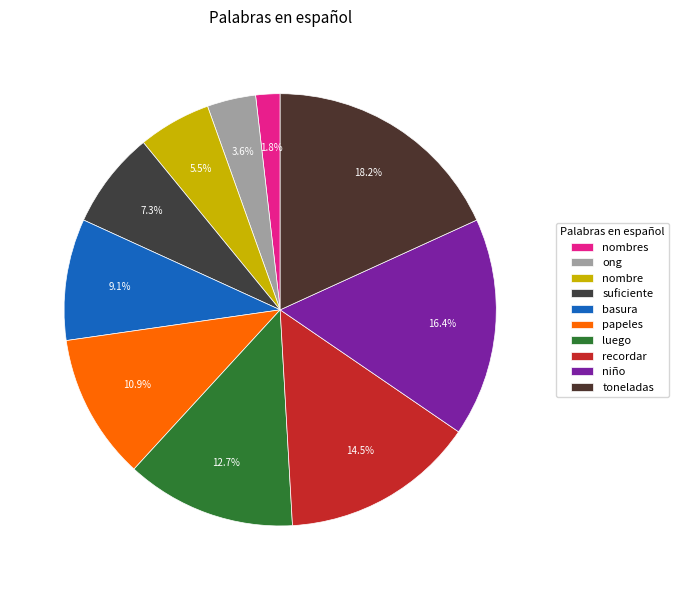

Which slice is the smallest?

nombres